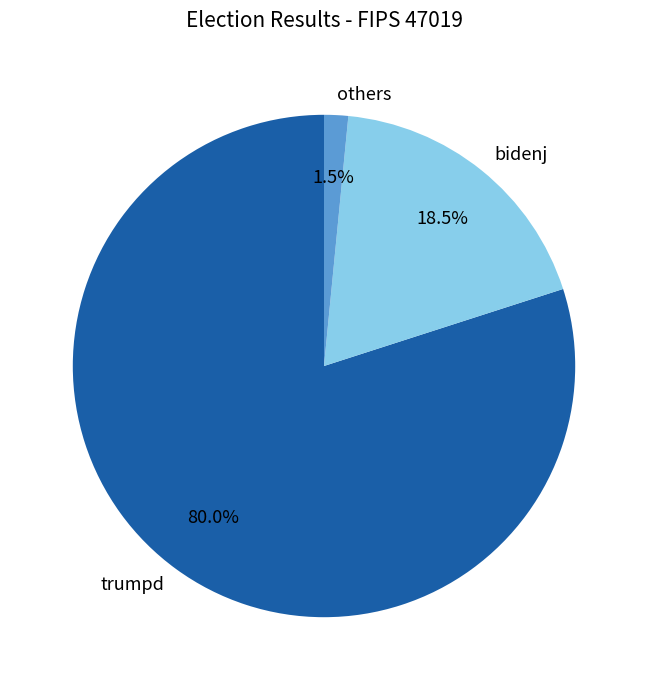

What portion of the pie excludes trumpd?

20.0%